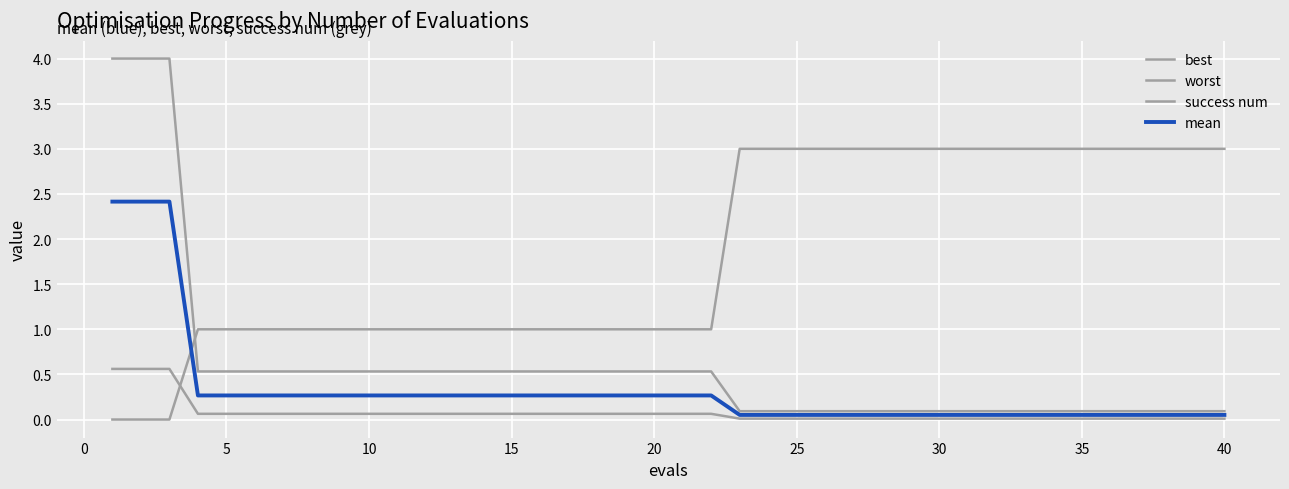

Reading left to right, list all the values displayed in this chart.

best: 0.6	0.6	0.6	0.1	0.1	0.1	0.1	0.1	0.1	0.1	0.1	0.1	0.1	0.1	0.1	0.1	0.1	0.1	0.1	0.1	0.1	0.1	0.0	0.0	0.0	0.0	0.0	0.0	0.0	0.0	0.0	0.0	0.0	0.0	0.0	0.0	0.0	0.0	0.0	0.0
worst: 4.0	4.0	4.0	0.5	0.5	0.5	0.5	0.5	0.5	0.5	0.5	0.5	0.5	0.5	0.5	0.5	0.5	0.5	0.5	0.5	0.5	0.5	0.1	0.1	0.1	0.1	0.1	0.1	0.1	0.1	0.1	0.1	0.1	0.1	0.1	0.1	0.1	0.1	0.1	0.1
success num: 0.0	0.0	0.0	1.0	1.0	1.0	1.0	1.0	1.0	1.0	1.0	1.0	1.0	1.0	1.0	1.0	1.0	1.0	1.0	1.0	1.0	1.0	3.0	3.0	3.0	3.0	3.0	3.0	3.0	3.0	3.0	3.0	3.0	3.0	3.0	3.0	3.0	3.0	3.0	3.0
mean: 2.4	2.4	2.4	0.3	0.3	0.3	0.3	0.3	0.3	0.3	0.3	0.3	0.3	0.3	0.3	0.3	0.3	0.3	0.3	0.3	0.3	0.3	0.1	0.1	0.1	0.1	0.1	0.1	0.1	0.1	0.1	0.1	0.1	0.1	0.1	0.1	0.1	0.1	0.1	0.1